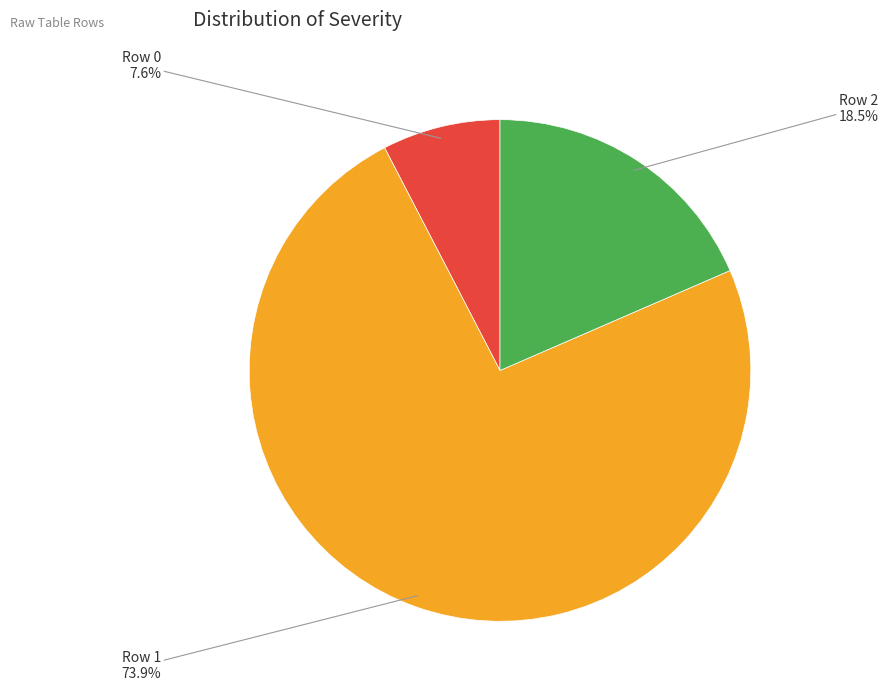

Count the number of slices in the pie.

3